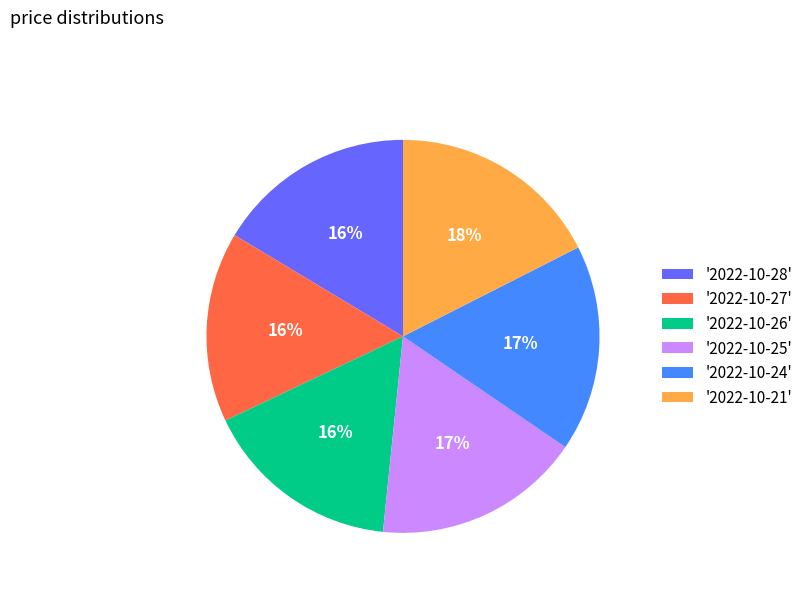

Is there any slice that represents more than half of the pie?

No